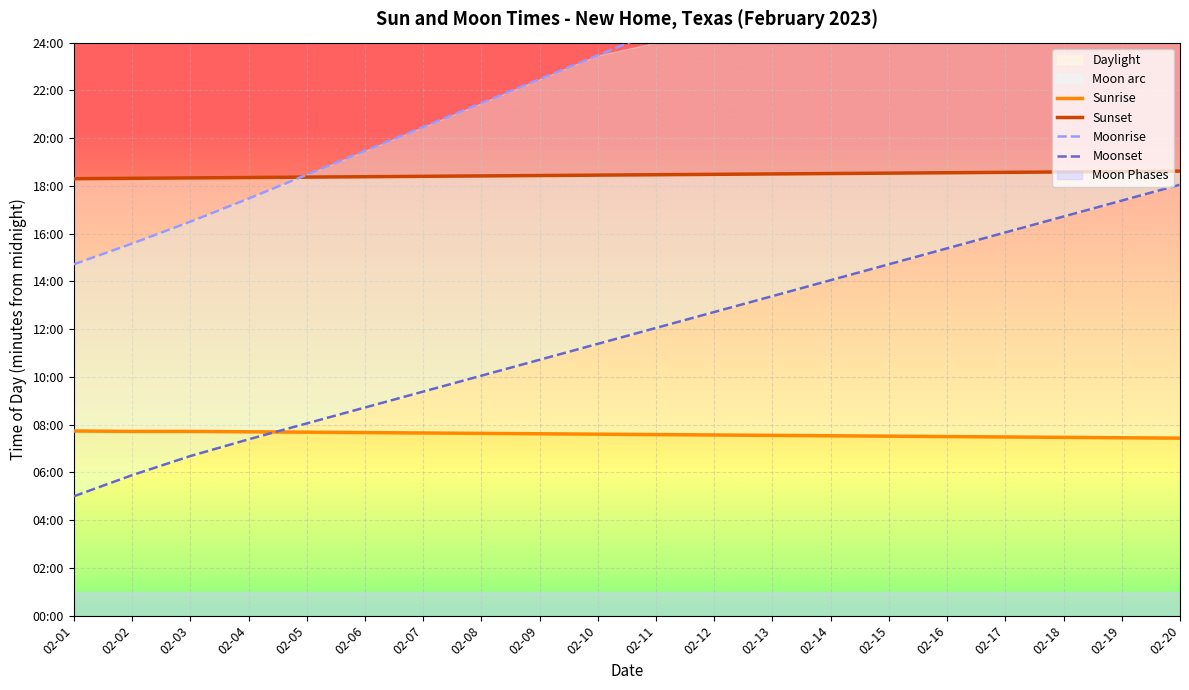

Reading left to right, what are all the values shown in this chart?

Sunrise: 02-01=464	02-02=463	02-03=463	02-04=462	02-05=461	02-06=460	02-07=459	02-08=458	02-09=457	02-10=456	02-11=455	02-12=454	02-13=453	02-14=452	02-15=451	02-16=450	02-17=449	02-18=448	02-19=447	02-20=446
Sunset: 02-01=1098	02-02=1099	02-03=1100	02-04=1101	02-05=1102	02-06=1103	02-07=1104	02-08=1105	02-09=1106	02-10=1107	02-11=1108	02-12=1109	02-13=1110	02-14=1111	02-15=1112	02-16=1113	02-17=1114	02-18=1115	02-19=1116	02-20=1117
Moonrise: 02-01=883	02-02=935	02-03=990	02-04=1048	02-05=1108	02-06=1168	02-07=1228	02-08=1288	02-09=1348	02-10=1408	02-11=1468	02-12=1528	02-13=1588	02-14=1648	02-15=1708	02-16=1768	02-17=1828	02-18=1888	02-19=1948	02-20=2008
Moonset: 02-01=300	02-02=353	02-03=401	02-04=443	02-05=483	02-06=523	02-07=563	02-08=603	02-09=643	02-10=683	02-11=723	02-12=763	02-13=803	02-14=843	02-15=883	02-16=923	02-17=963	02-18=1003	02-19=1043	02-20=1083